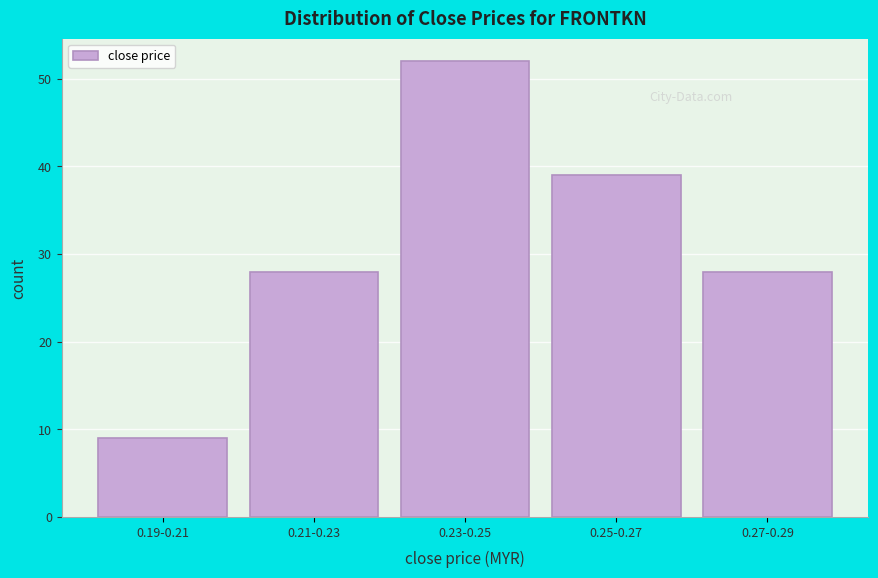

Reading left to right, list all the values displayed in this chart.

9	28	52	39	28